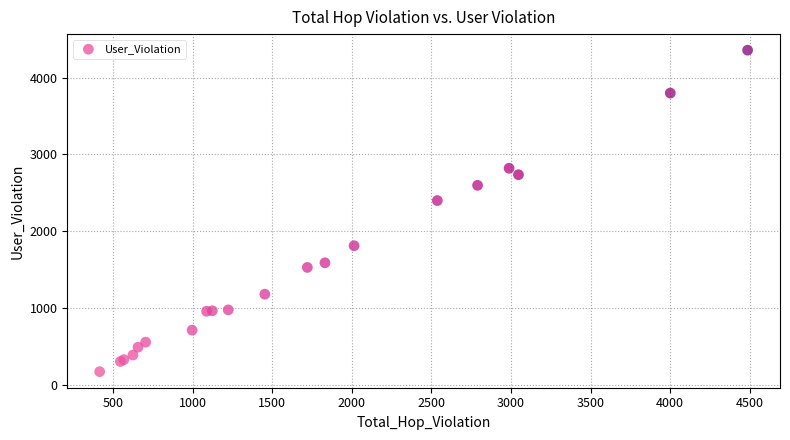

What Y value in the scatter plot is closest to 2265?

2400